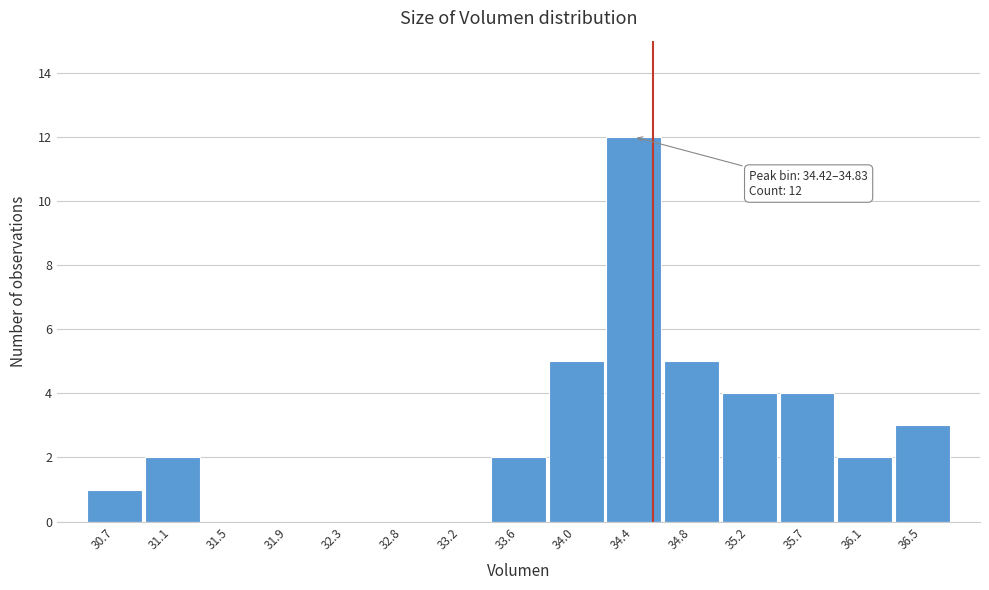

Reading left to right, what are all the values shown in this chart?

30.7=1	31.1=2	31.5=0	31.9=0	32.3=0	32.8=0	33.2=0	33.6=2	34.0=5	34.4=12	34.8=5	35.2=4	35.7=4	36.1=2	36.5=3